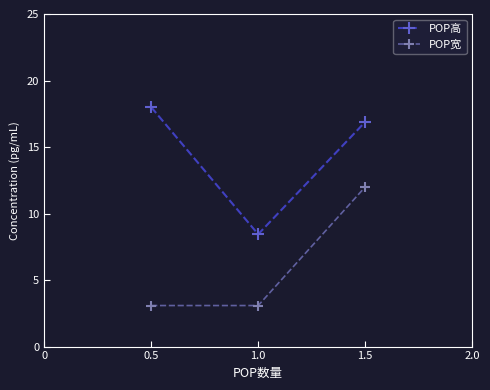

List the series in order of their peak value, highest first.

POP高, POP宽